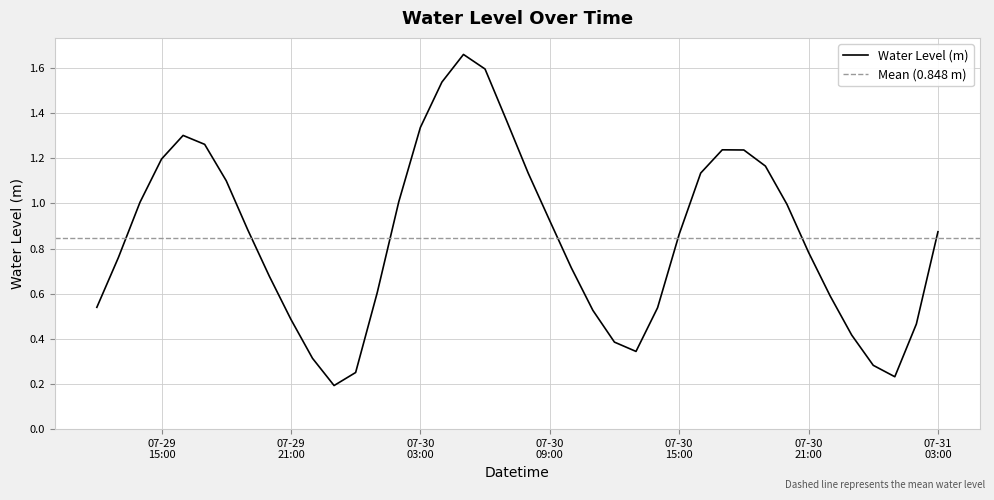

How many interior local valleys (lower than both neighbors) does the data have?

3